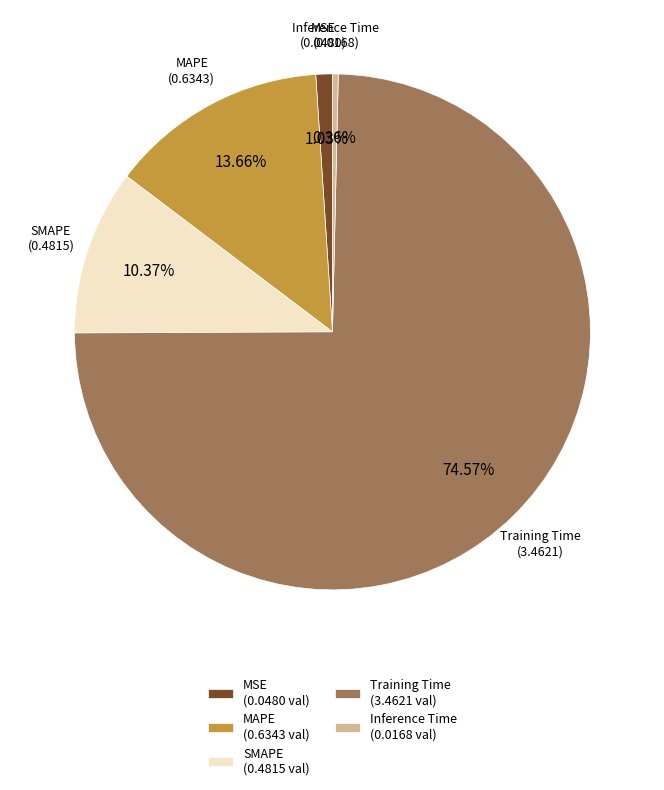

The Training Time slice represents 89% of the pie. True or false?

False